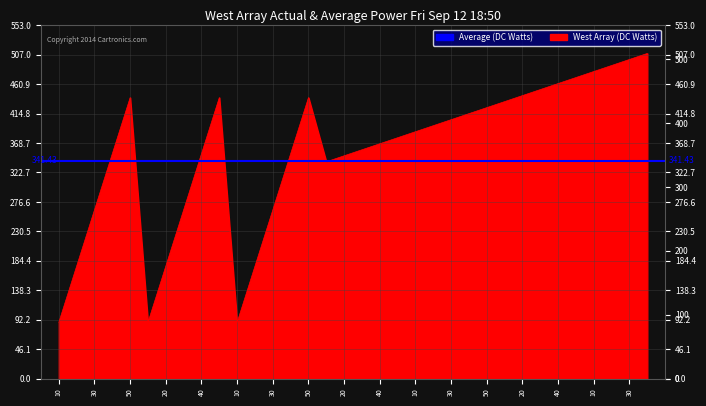

Reading left to right, list all the values displayed in this chart.

88.0	176.0	264.0	352.0	440.0	88.0	176.0	264.0	352.0	440.0	88.0	176.0	264.0	352.0	440.0	339.4	348.9	358.3	367.7	377.1	386.6	396.0	405.4	414.9	424.3	433.7	443.1	452.6	462.0	471.4	480.9	490.3	499.7	509.1